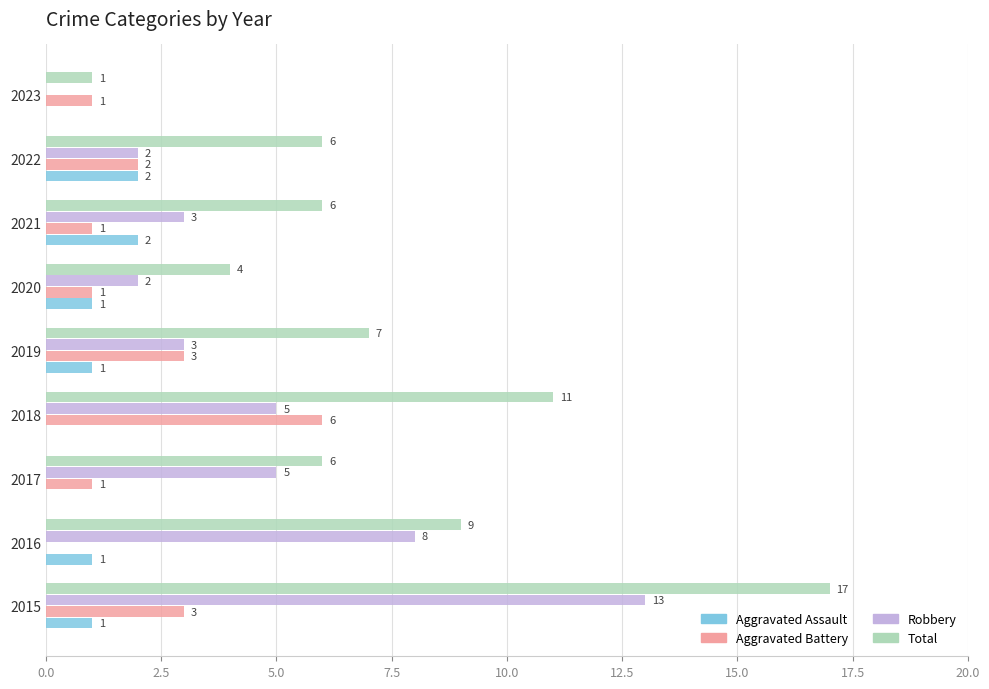

Between 2018 and 2023, which series saw the biggest shift?

Total